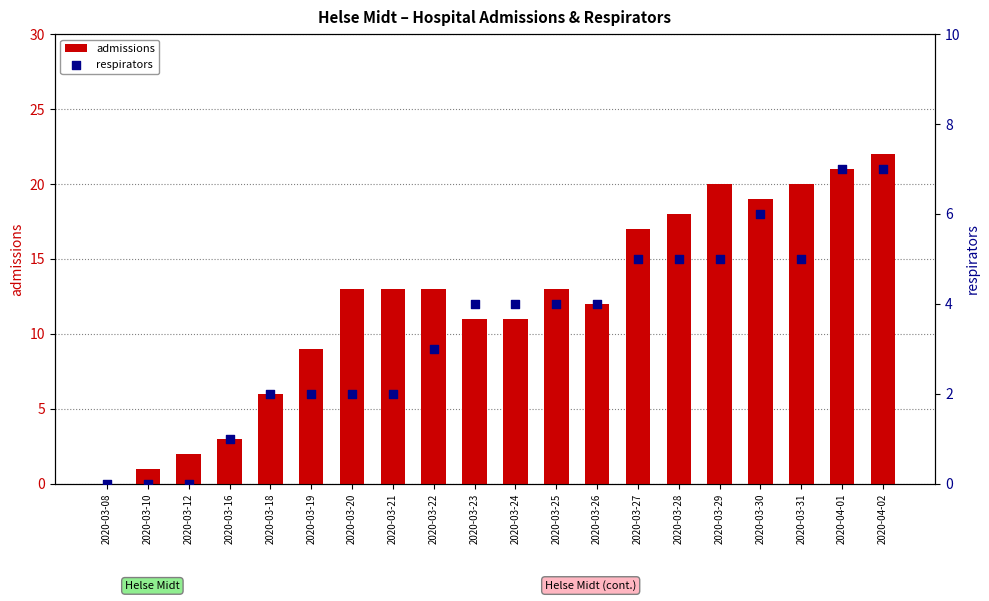

What is the total value across all series at 2020-03-27?

22